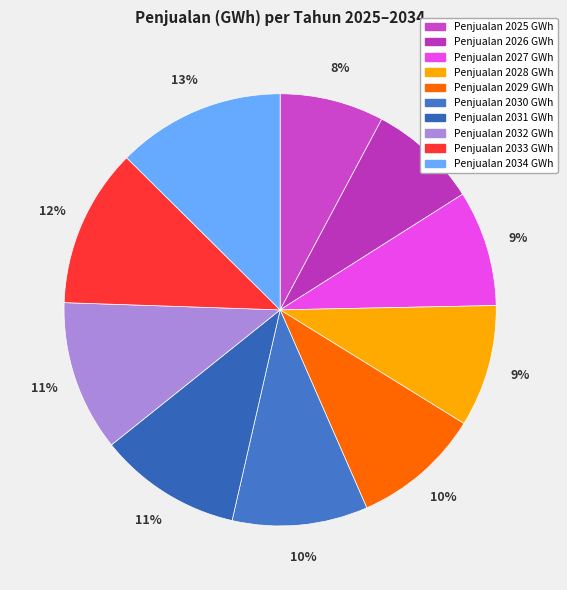

Is there any slice that represents more than half of the pie?

No